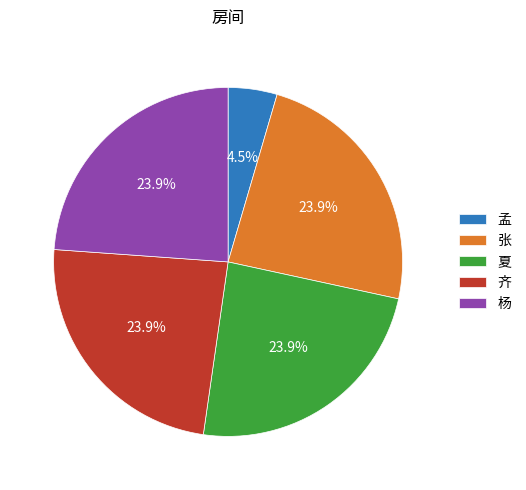

Which slice is the smallest?

孟